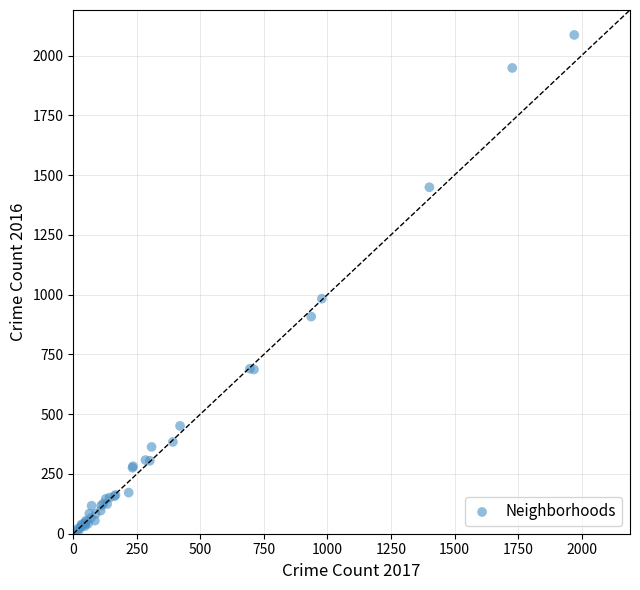

What Y value in the scatter plot is closest to 1048?

983